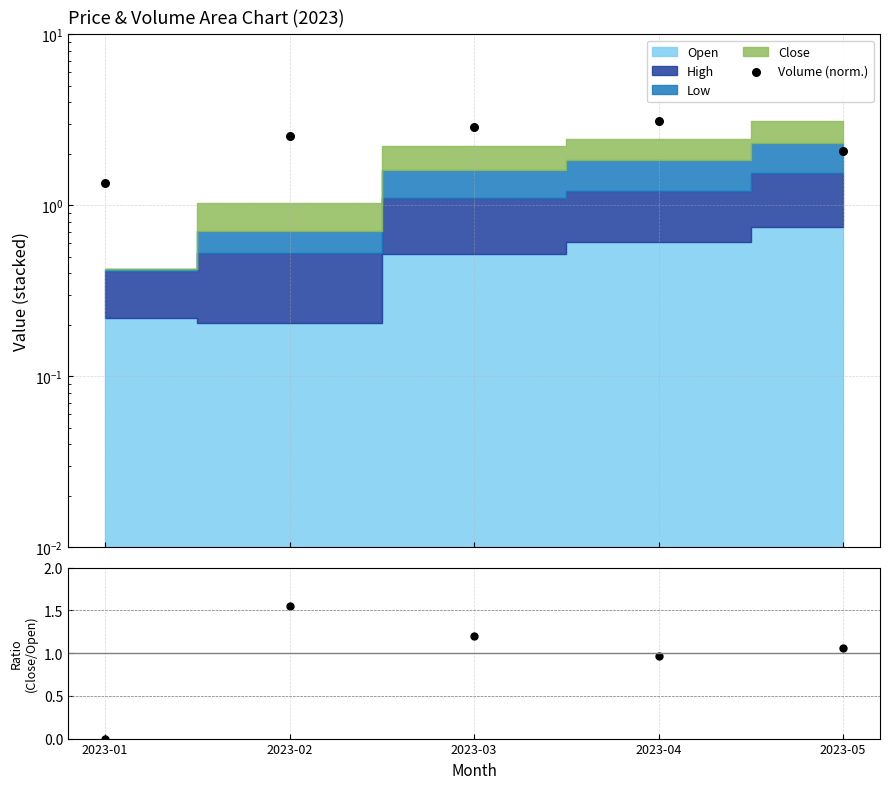

At which category is the sum across all series the highest?

2023-02